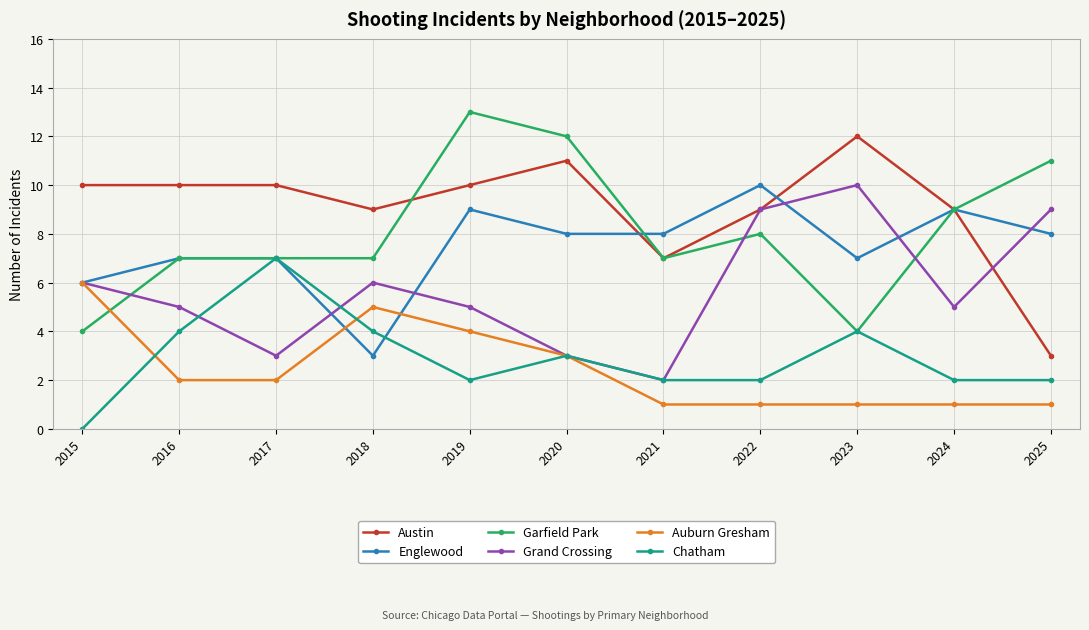

Does the chart display data point markers on the line(s)?

Yes